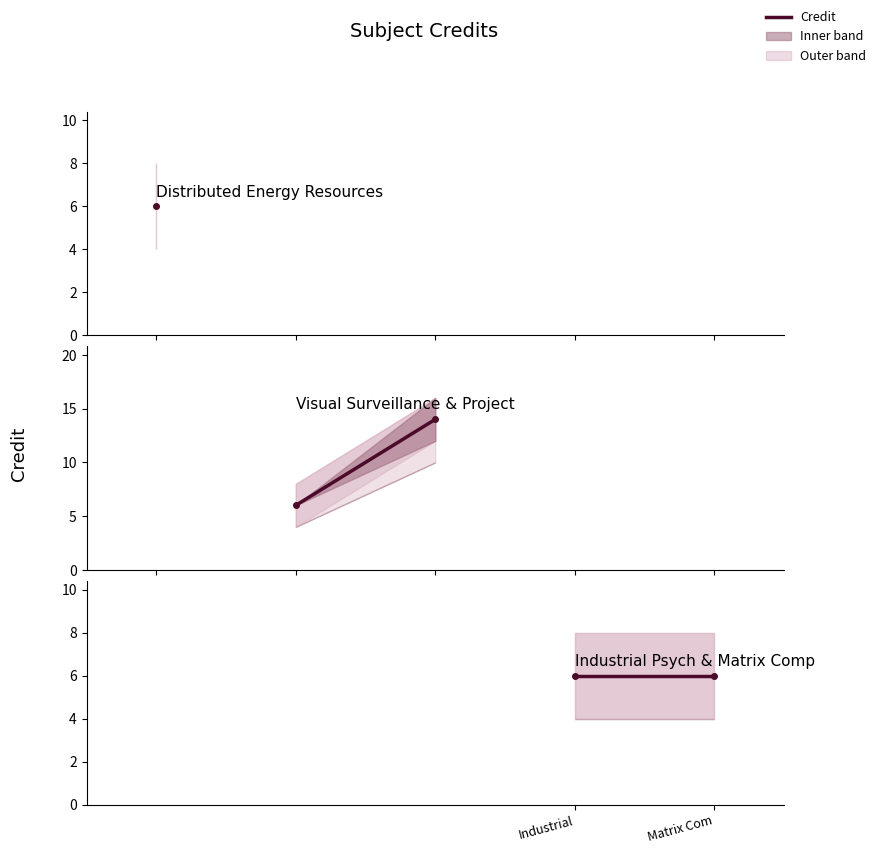

At which category does the chart reach its peak across all series?

3